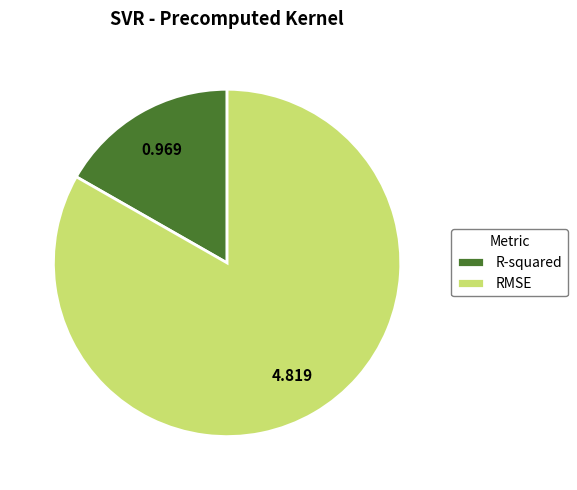

What is the ratio of the value at R-squared to the value at RMSE?

0.2